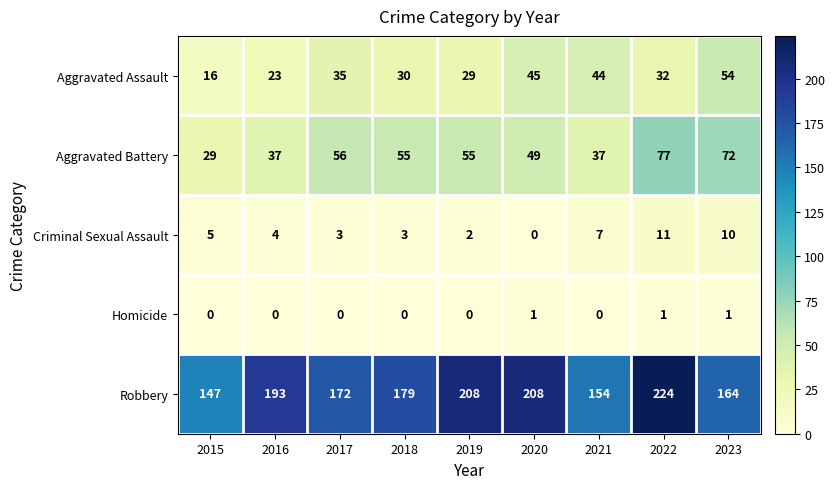

What is the difference between the highest and lowest values at 2017?

172